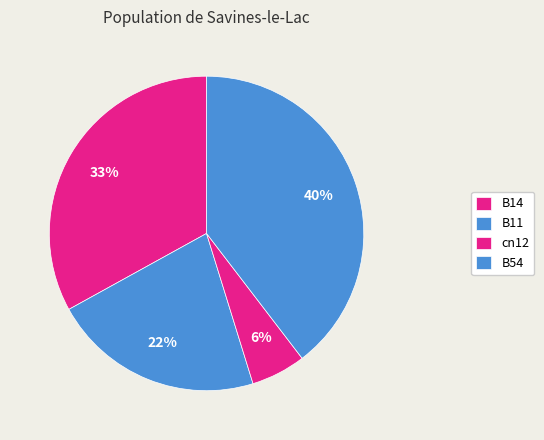

How many slices are in this pie chart?

4